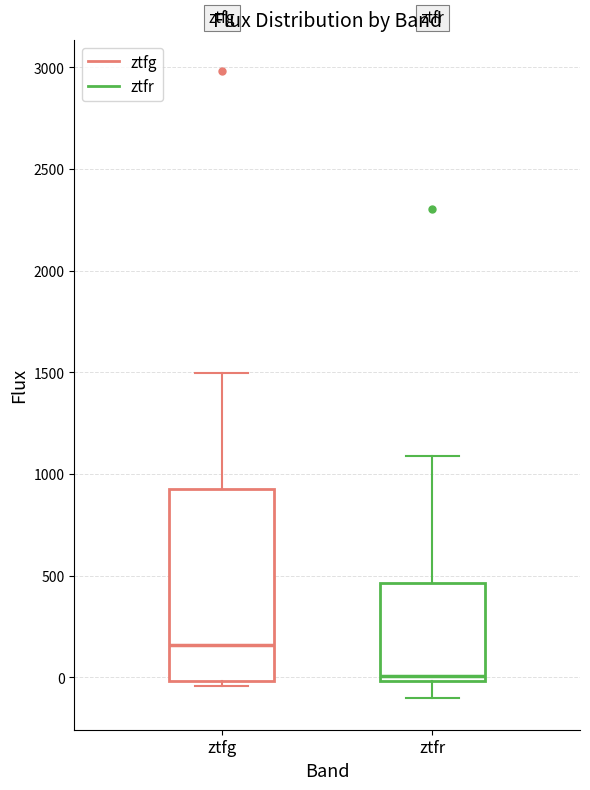

Reading left to right, read every box against the y-axis: the position of its median line, the range the box covers, and the ends of its whiskers. The values are not printed on the chart, so give them approximately, as read against the axis.

ztfg: median 150, box 0 to 950, whiskers -50 to 1500
ztfr: median 0 (just above the box's lower edge), box 0 to 450, whiskers -100 to 1100